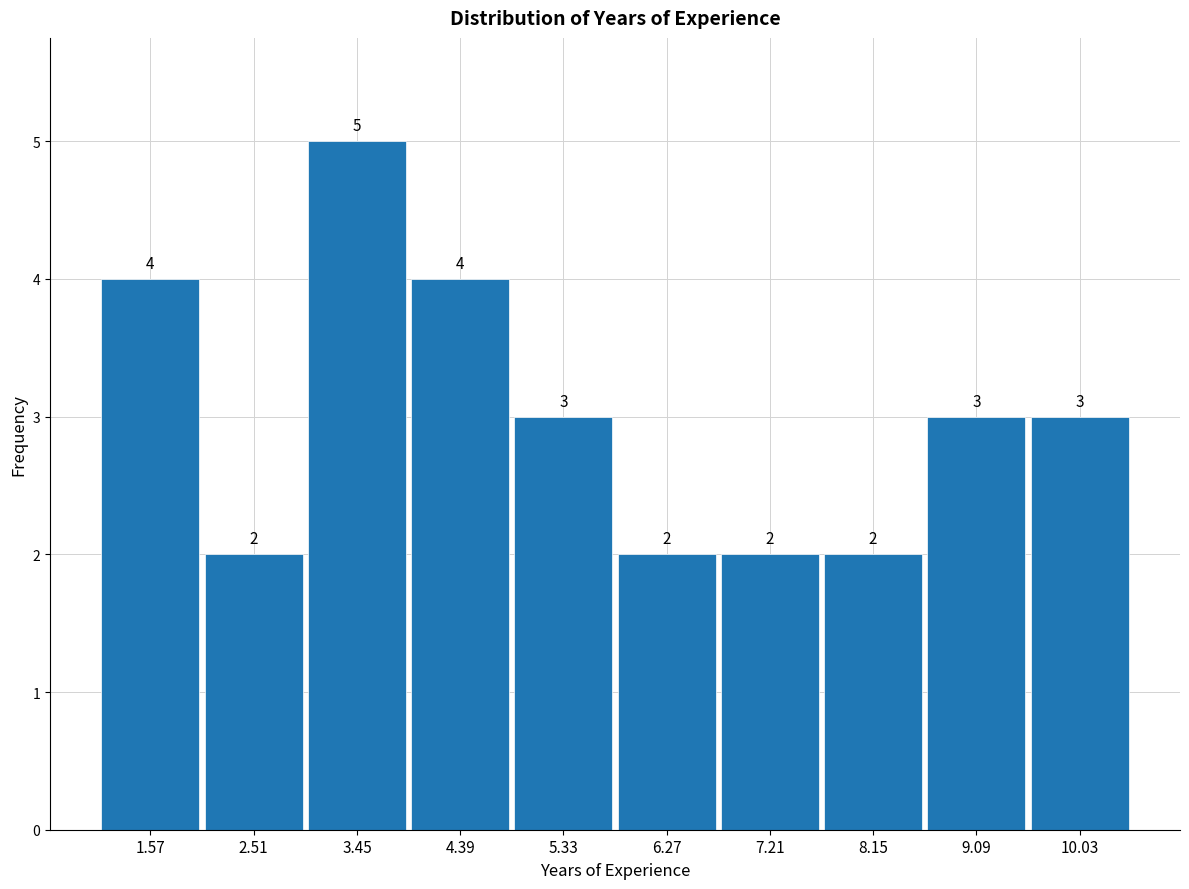

Reading left to right, list every bar in this chart as the range it spans on the x-axis followed by its height. The bar edges are not printed on the chart, so give them approximately, as read against the axis.

1.10 to 2.04: 4
2.04 to 2.98: 2
2.98 to 3.92: 5
3.92 to 4.86: 4
4.86 to 5.80: 3
5.80 to 6.74: 2
6.74 to 7.68: 2
7.68 to 8.62: 2
8.62 to 9.56: 3
9.56 to 10.50: 3